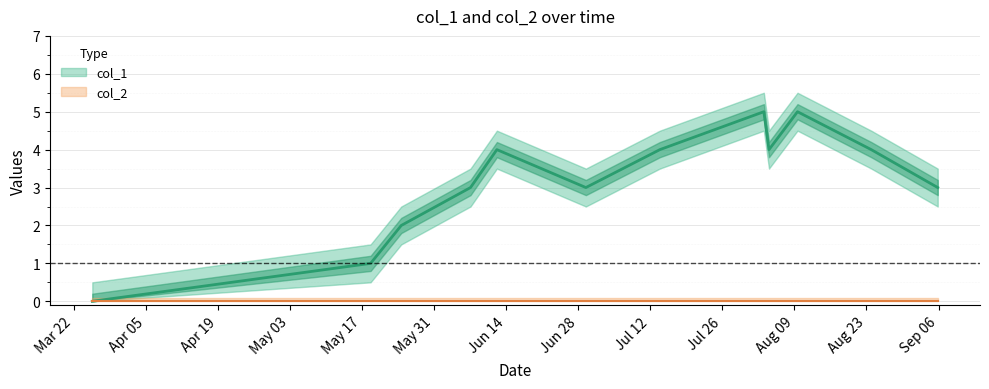

What is the average value?

3